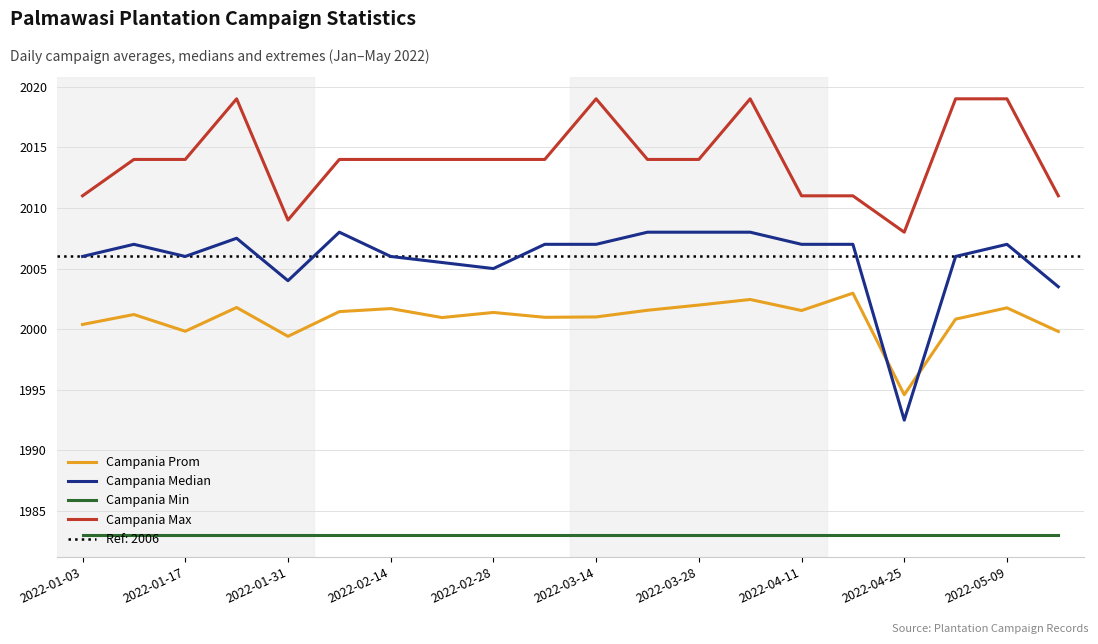

List the series in order of their peak value, lowest first.

Campania Min, Campania Prom, Campania Median, Campania Max